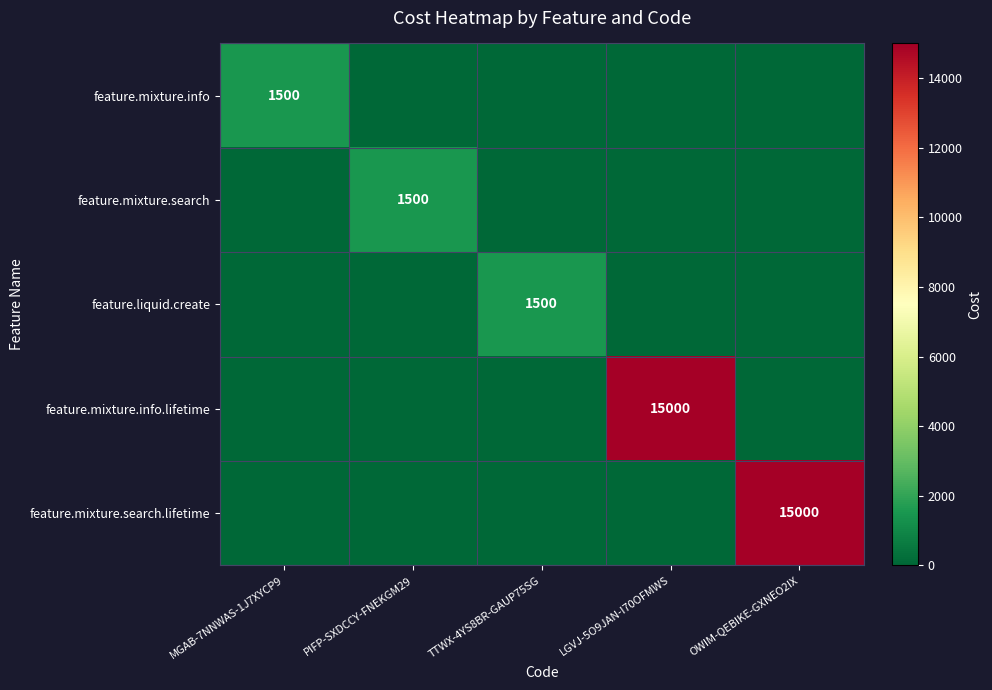

At which category does the chart reach its minimum across all series?

PIFP-SXDCCY-FNEKGM29